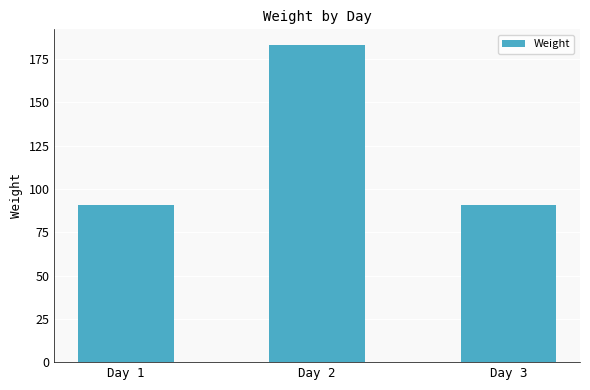

True or false: the data shows 91 at Day 3.

True